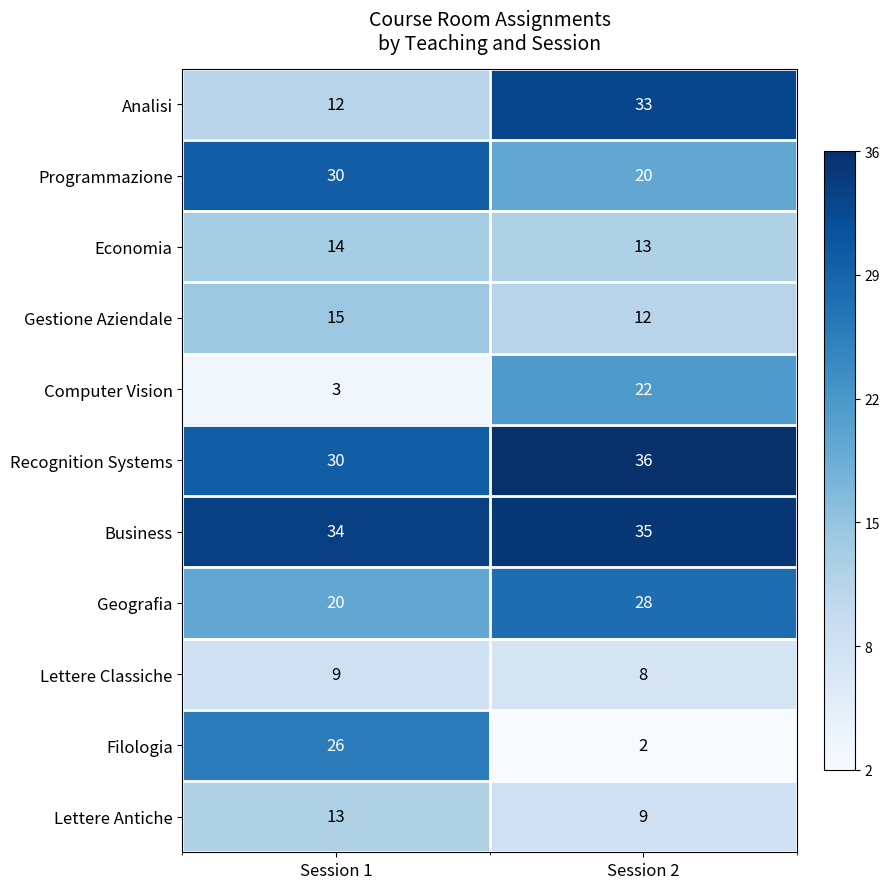

The Business series shows 35 at Session 2. True or false?

True